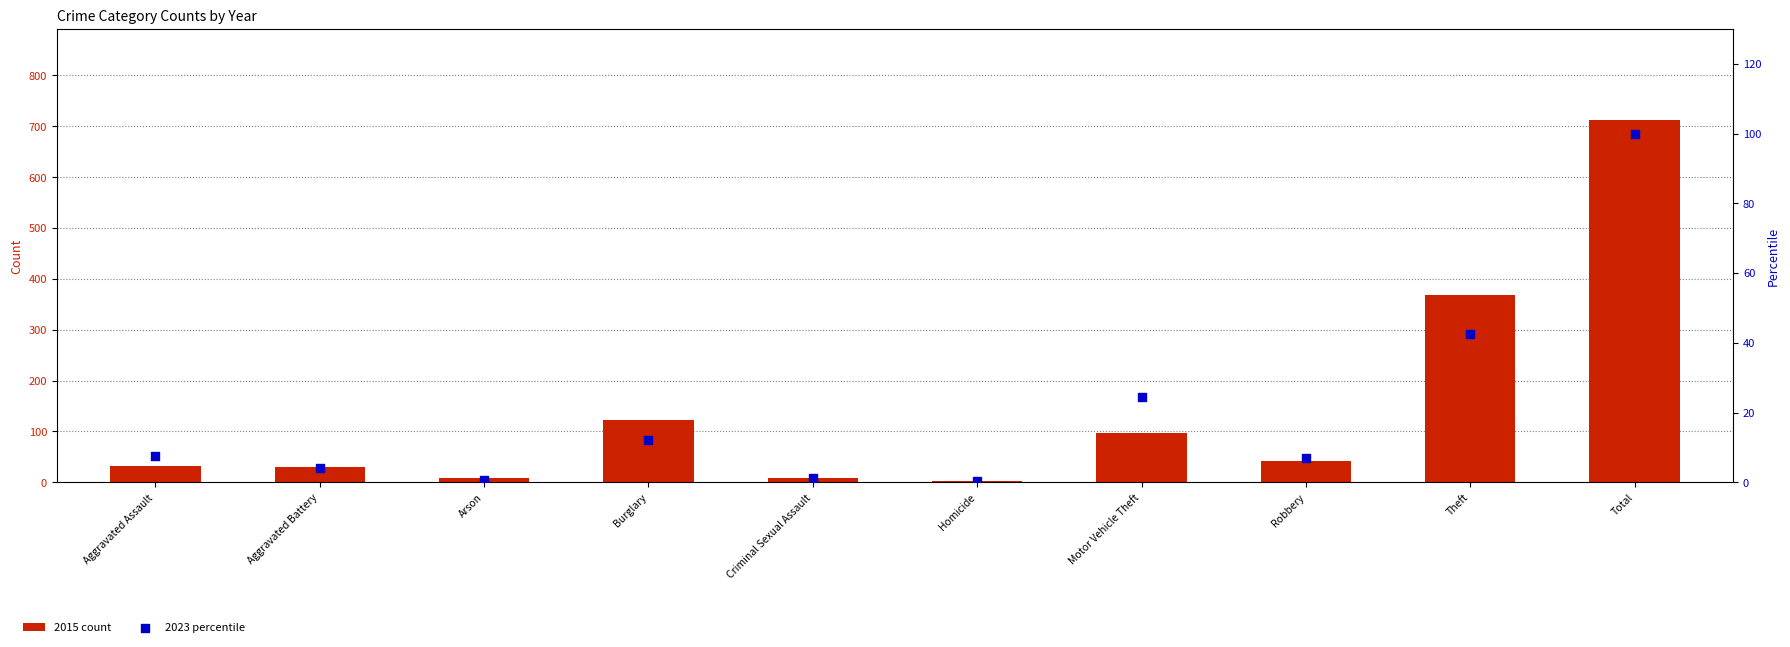

Which series has the largest total across all categories?

2015 count